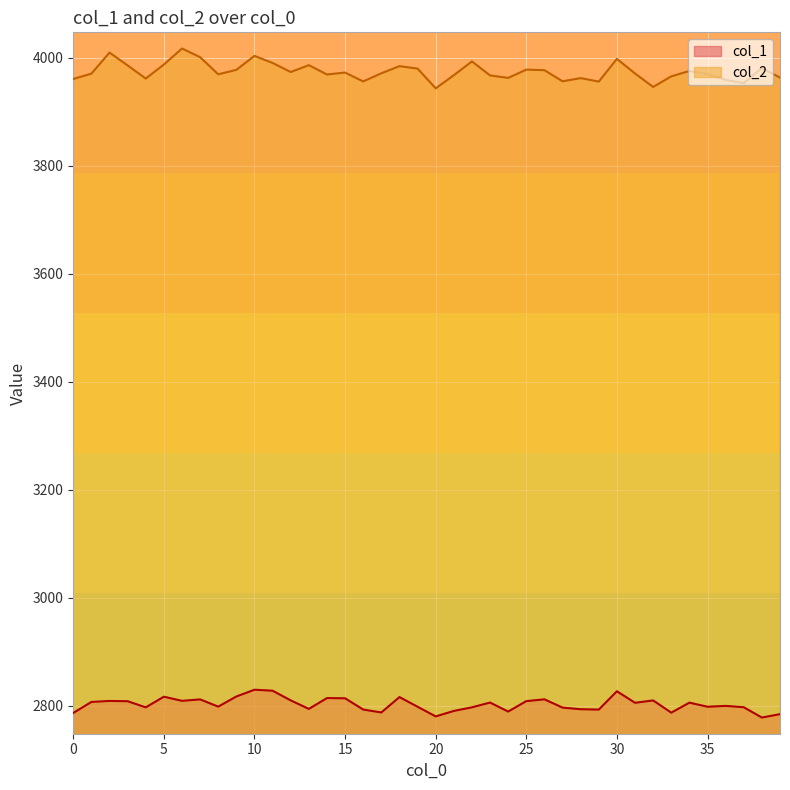

True or false: col_2 has more than 1 points higher than both neighbors.

True